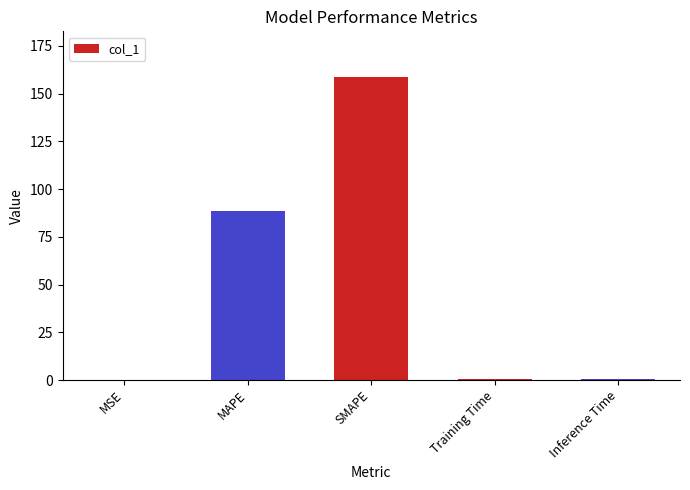

True or false: the data shows 0.4 at Training Time.

True